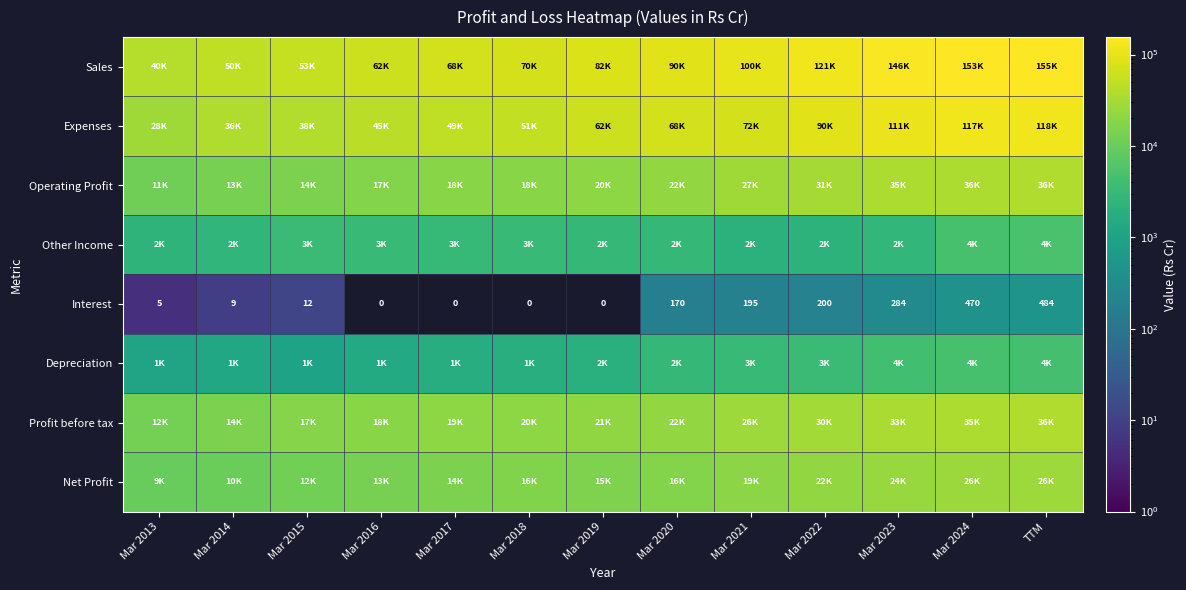

What is the difference between the highest and lowest values at TTM?

154569